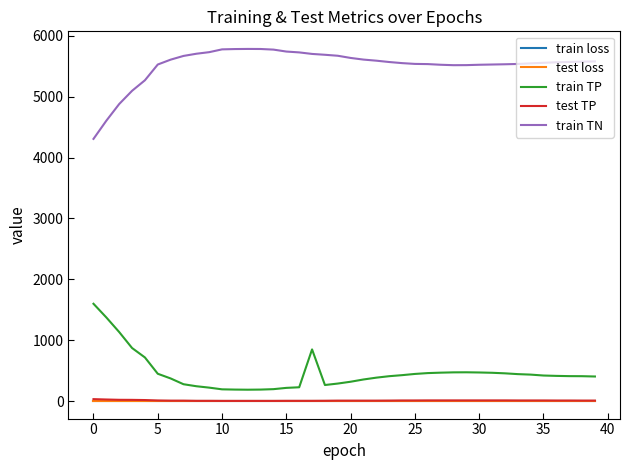

Does the chart display data point markers on the line(s)?

No